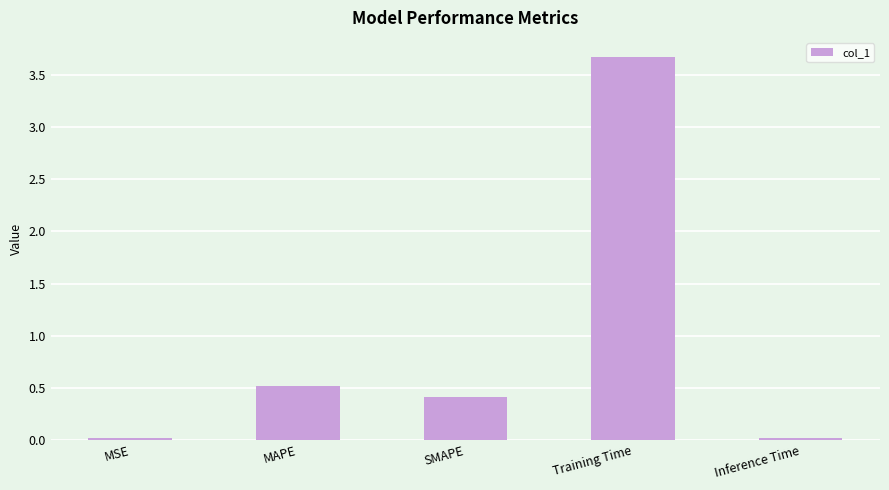

What is the change in value from MSE to Training Time?

+3.7